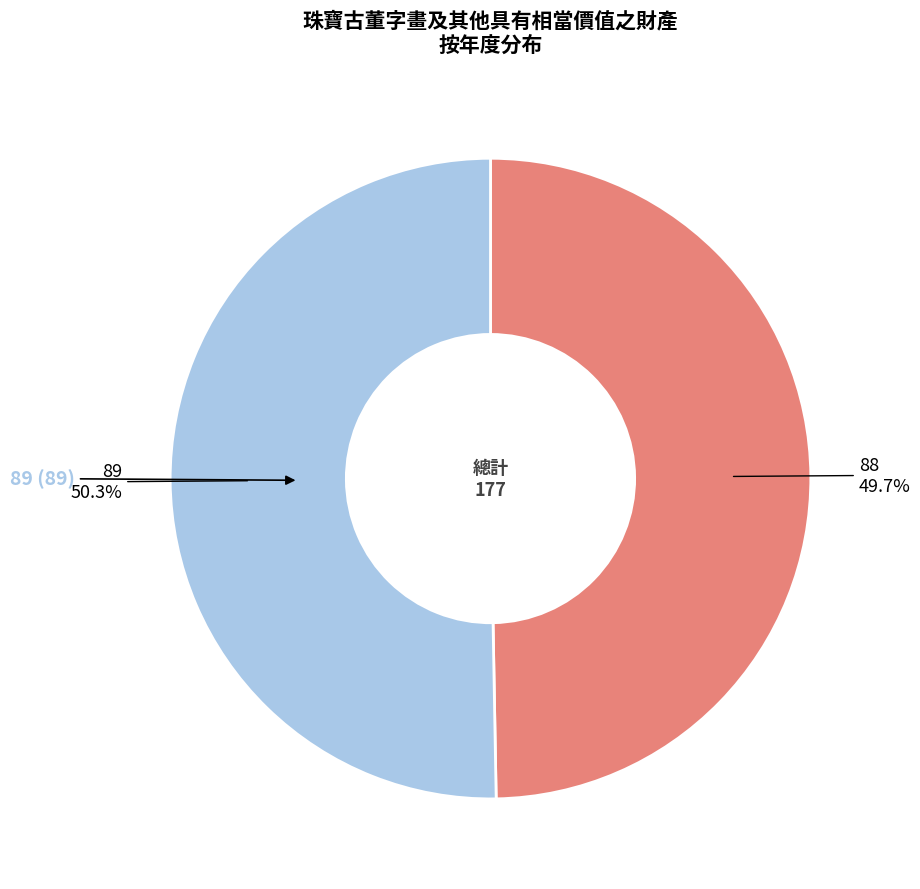

Is there any slice that represents more than half of the pie?

Yes